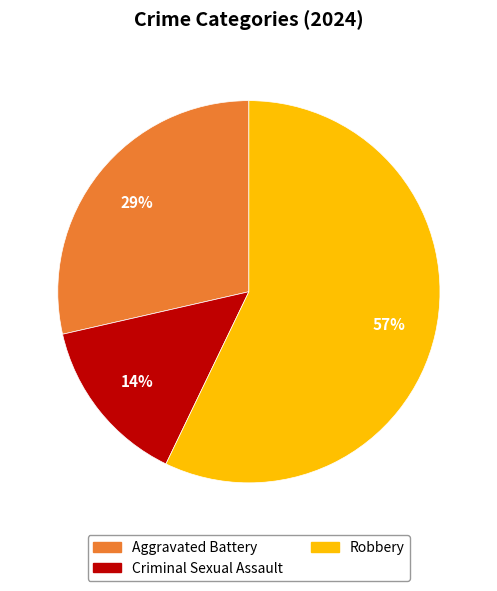

Count the number of slices in the pie.

3